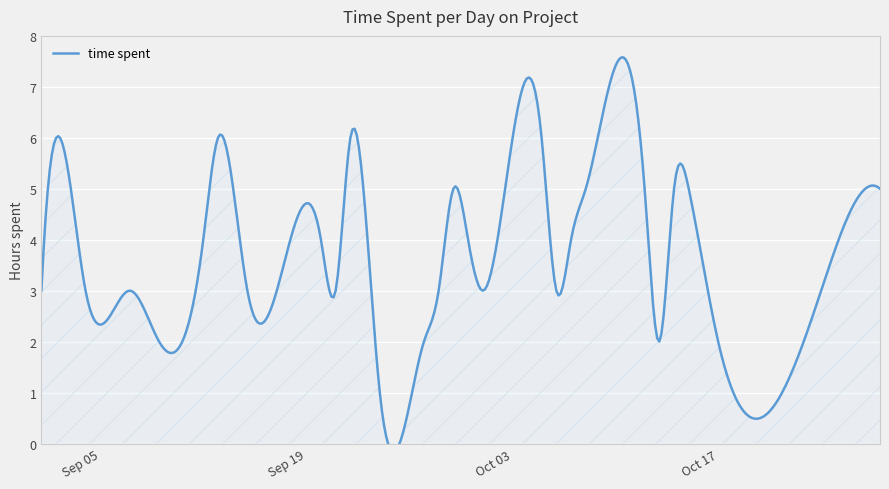

Which category has the lowest value across all series?

2023-09-24